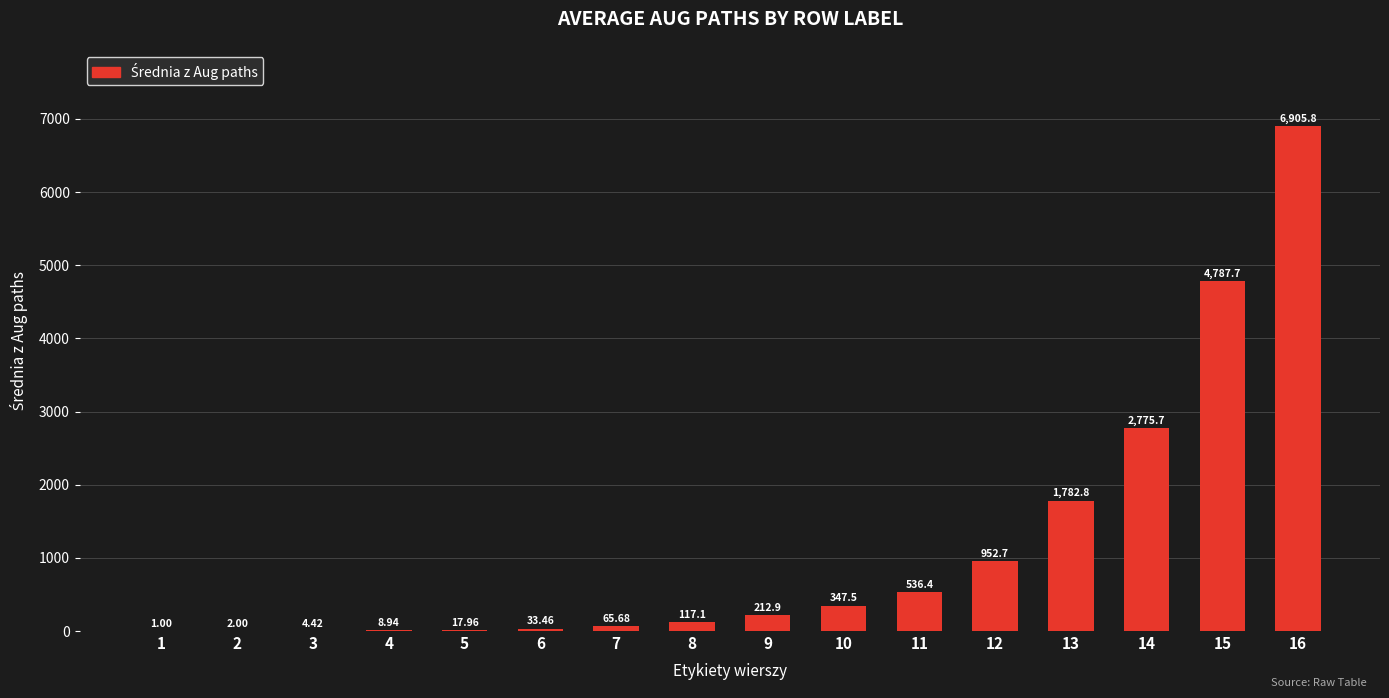

What is the sum of all values?

18552.1